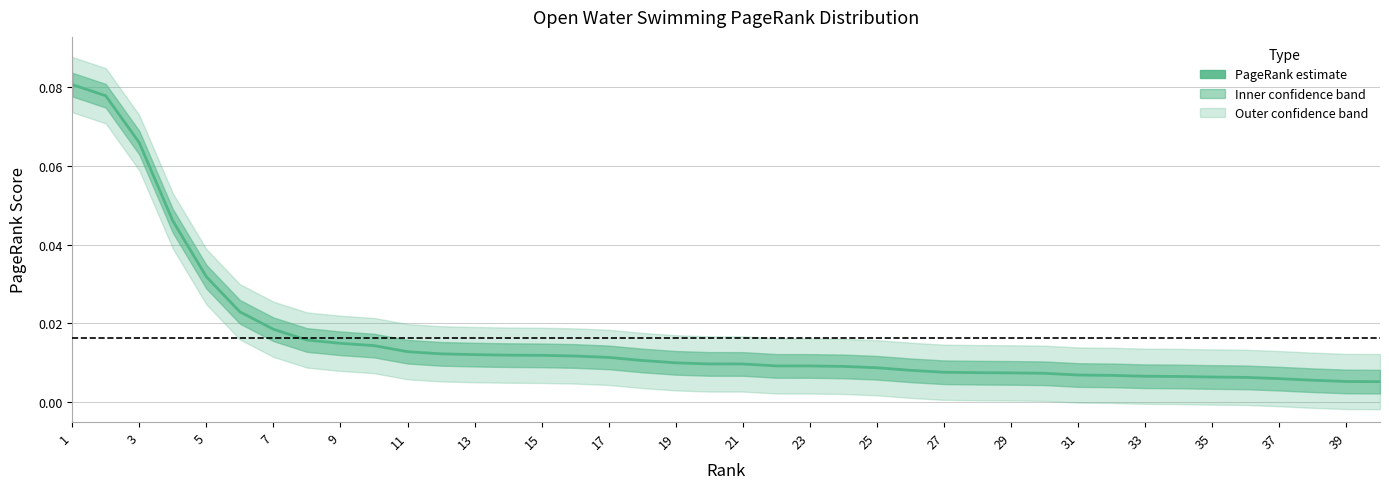

The value at 3 is 0.0. True or false?

False